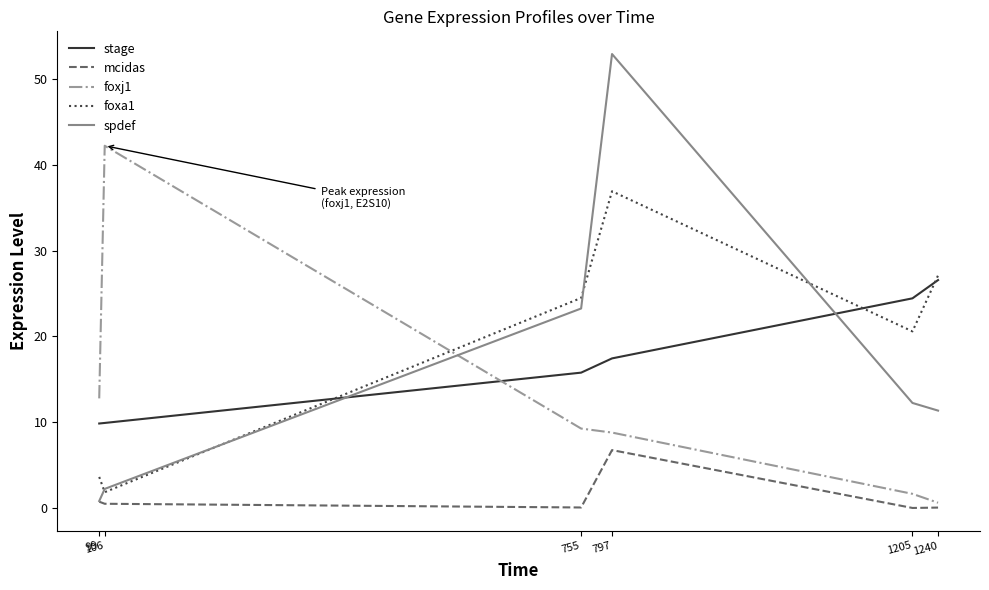

After their last crossing, which series has the higher values: foxa1 or foxj1?

foxa1